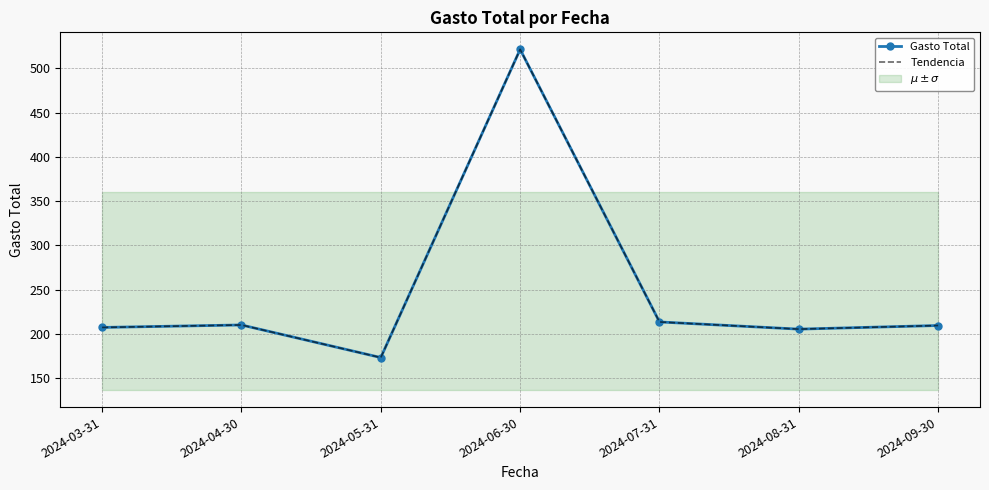

At which category does Tendencia reach its first local valley?

2024-05-31